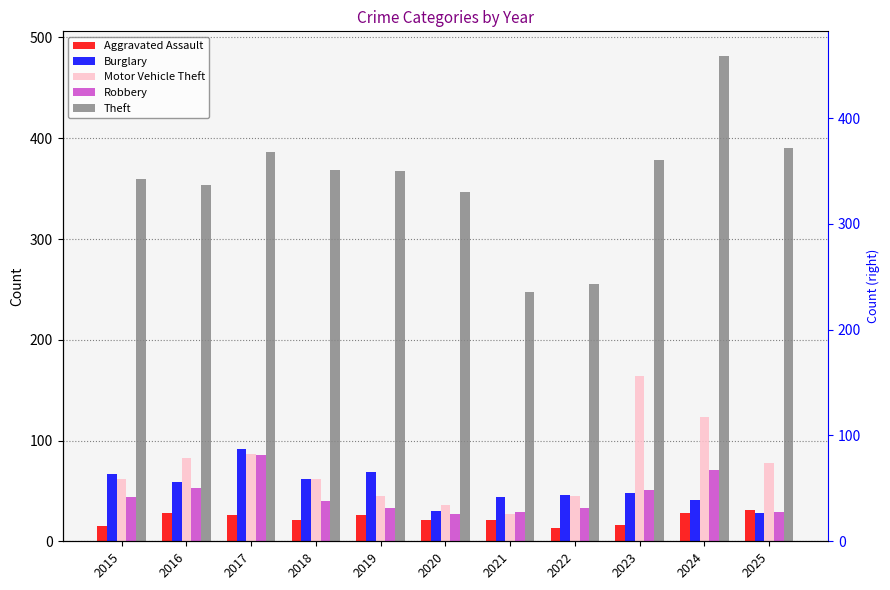

At 2018, list the series in order from smallest to largest.

Aggravated Assault, Robbery, Burglary, Motor Vehicle Theft, Theft